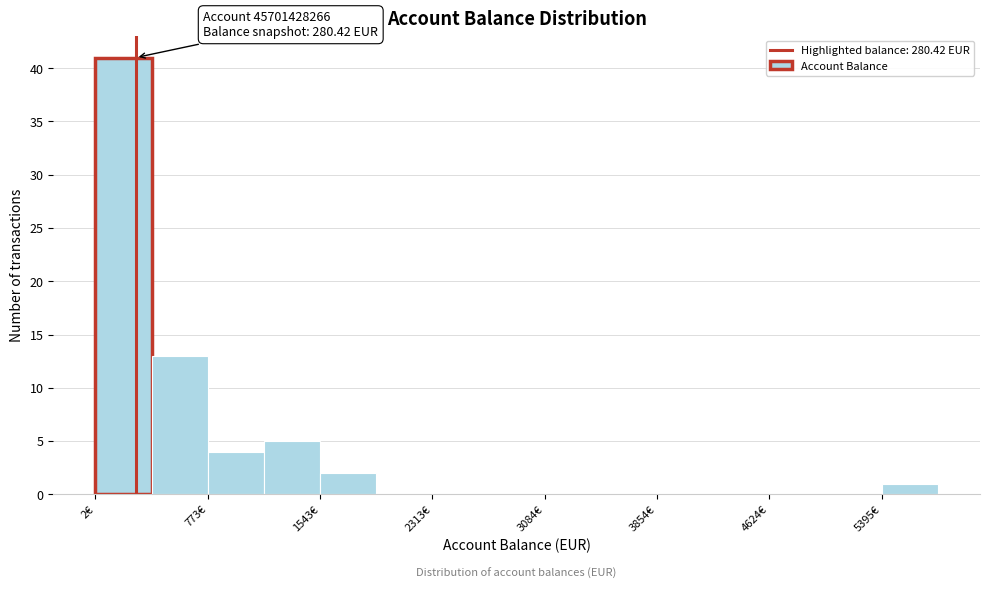

Around what value on the x-axis is the tallest bar? Give the approximate position of its centre, as read against the axis.

200